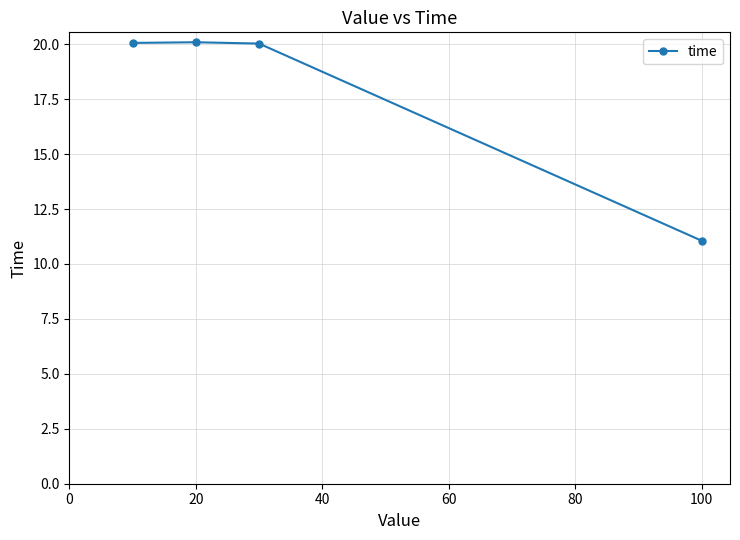

What is the difference between the second highest and minimum values?

9.0